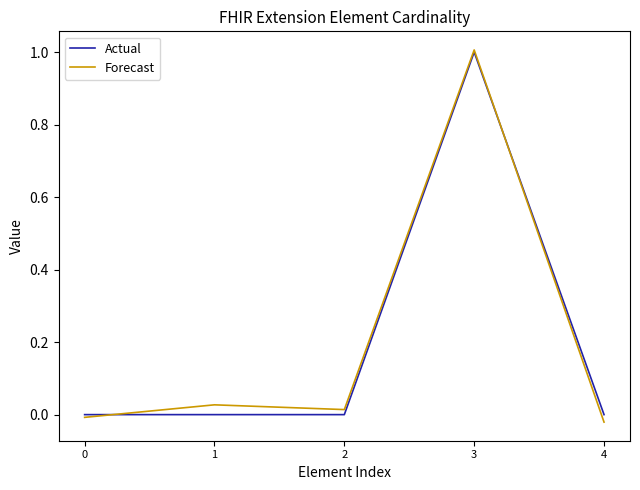

Rank the series at 4 from highest to lowest value.

Actual, Forecast